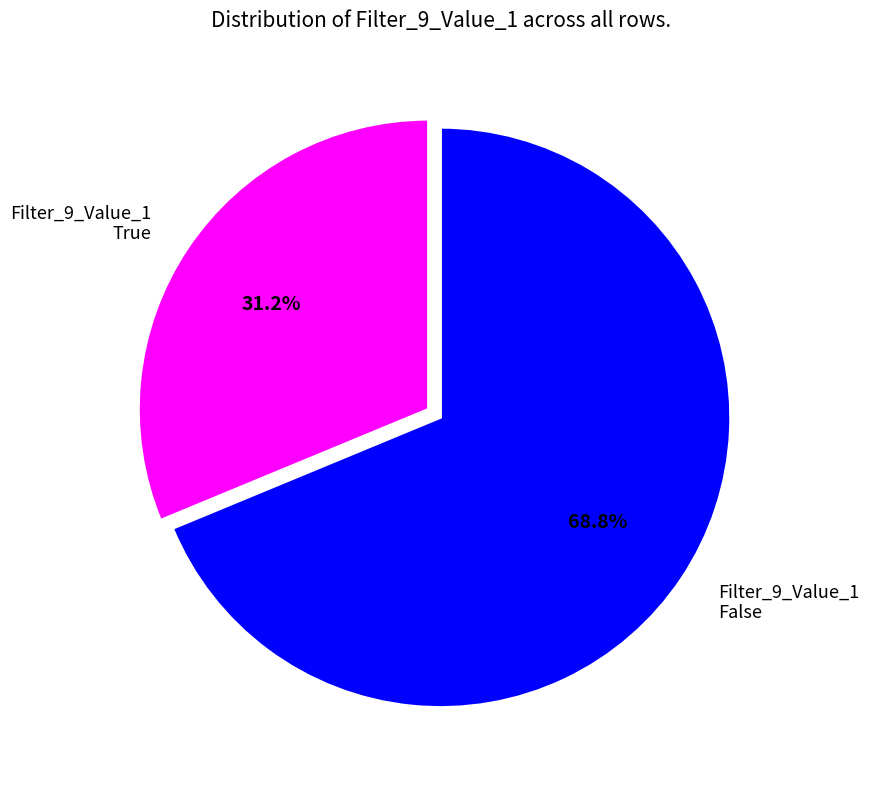

What is the ratio of the value at Filter_9_Value_1 False to the value at Filter_9_Value_1 True?

2.2